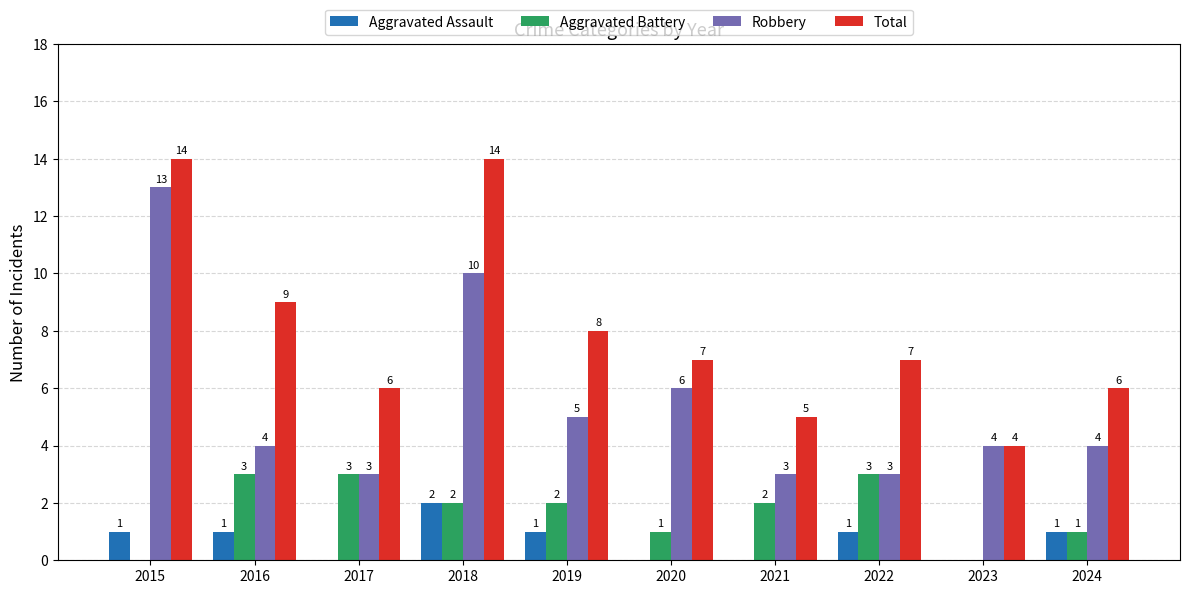

How many Aggravated Battery values are between 1 and 3?

8